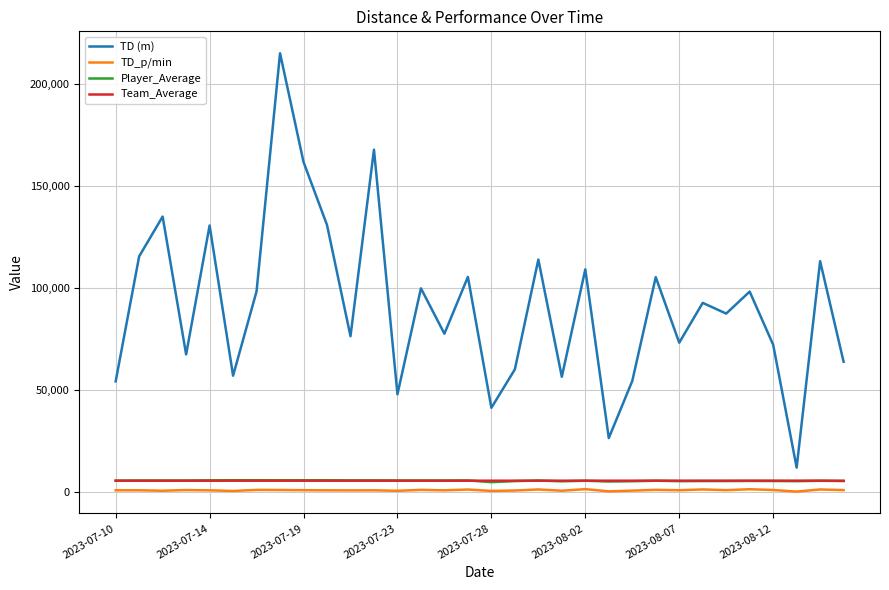

What is the sum of all Player_Average values?

179458.9